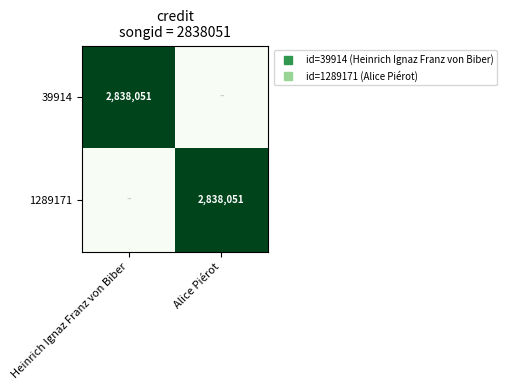

Is the value of 1289171 at Heinrich Ignaz Franz von Biber greater than the value of 39914 at Heinrich Ignaz Franz von Biber?

No